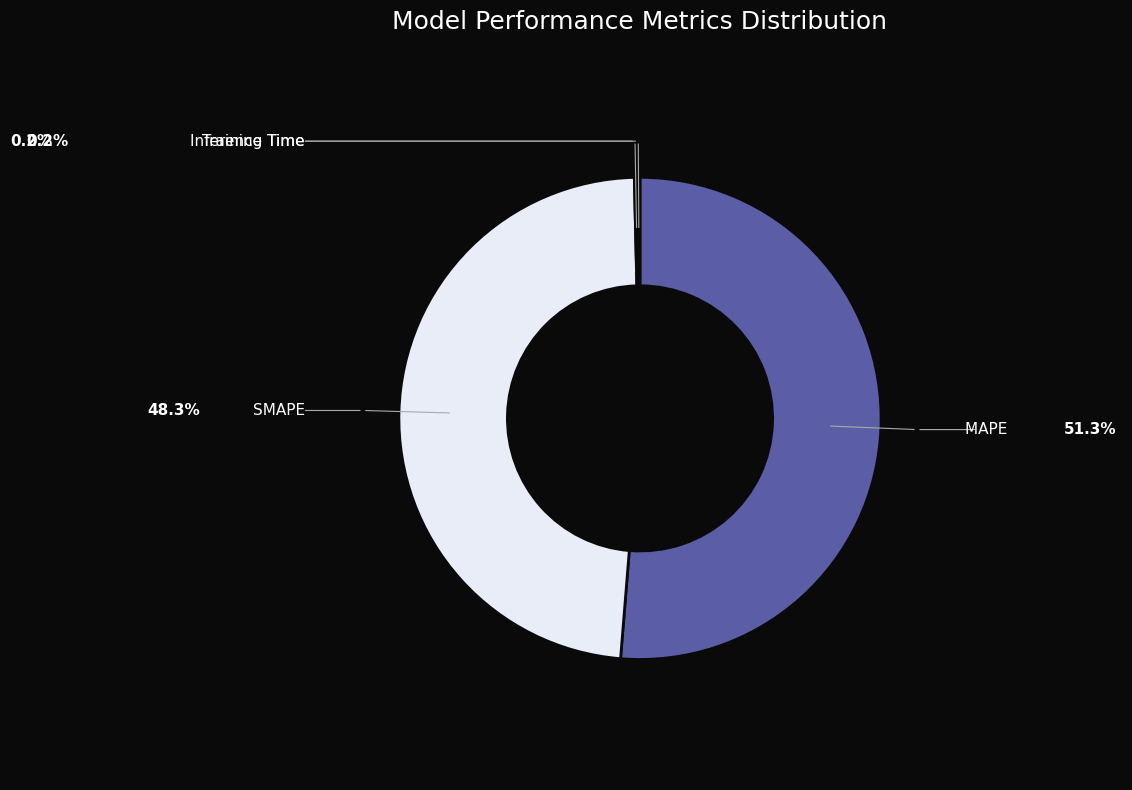

Does any single category account for the majority?

Yes